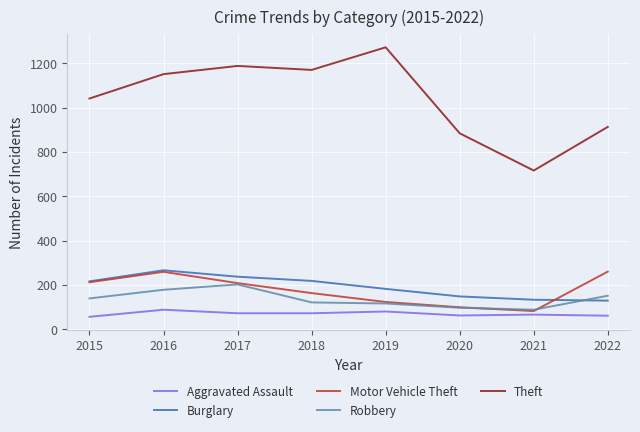

Which series has the largest total across all categories?

Theft